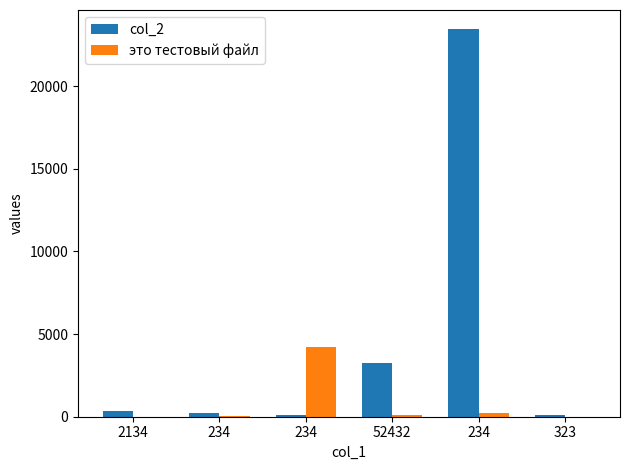

Rank the series at 234 from highest to lowest value.

col_2, это тестовый файл